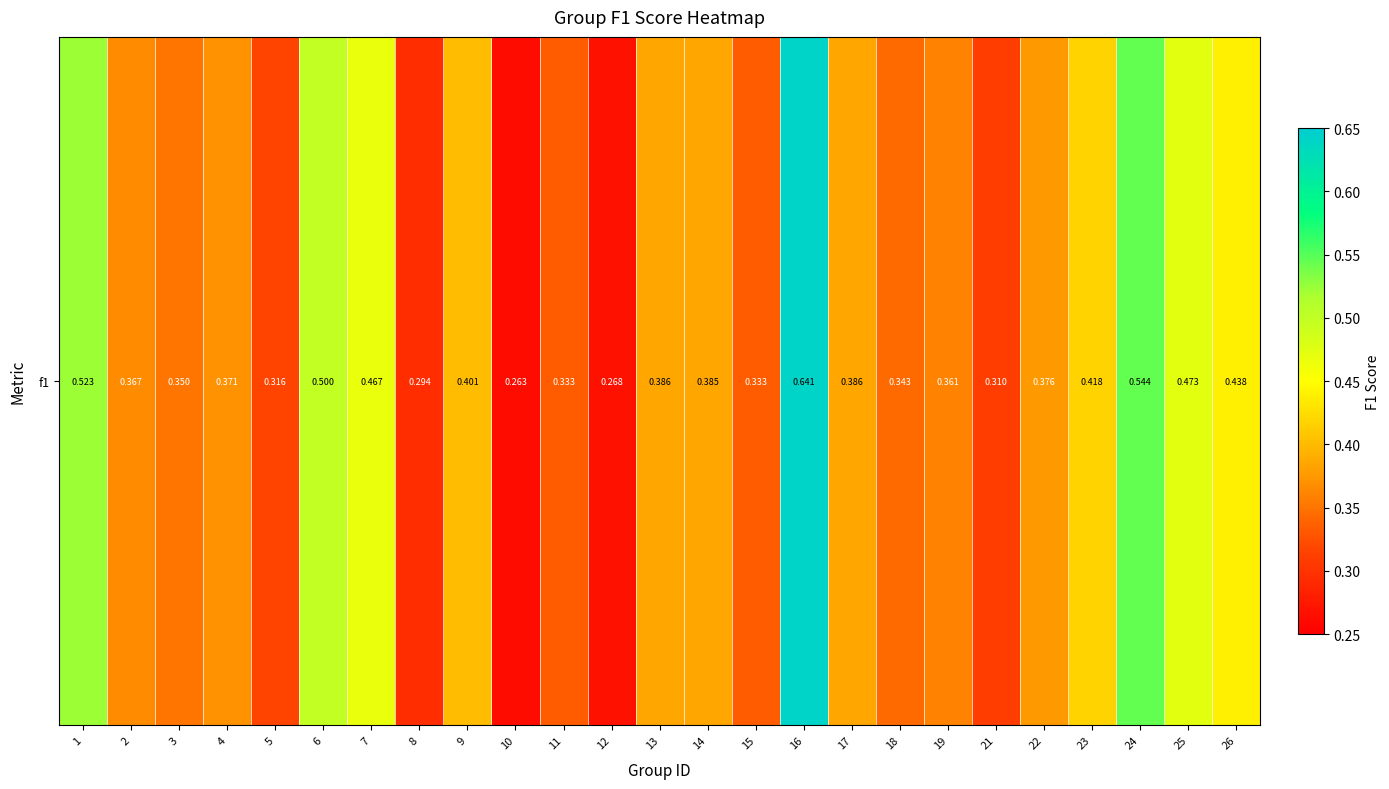

Reading left to right, extract all data points from this chart.

1=0.5	2=0.4	3=0.4	4=0.4	5=0.3	6=0.5	7=0.5	8=0.3	9=0.4	10=0.3	11=0.3	12=0.3	13=0.4	14=0.4	15=0.3	16=0.6	17=0.4	18=0.3	19=0.4	21=0.3	22=0.4	23=0.4	24=0.5	25=0.5	26=0.4